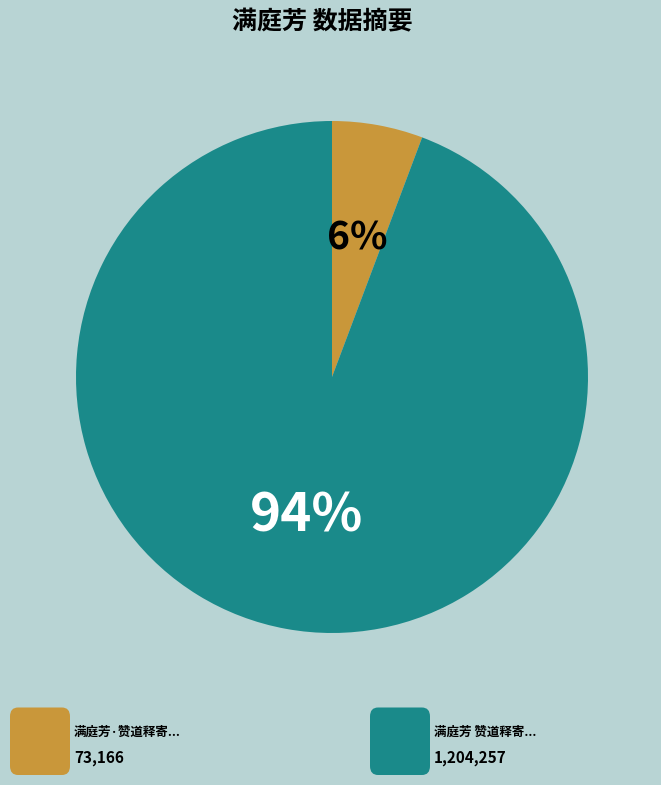

Does any single category account for the majority?

Yes